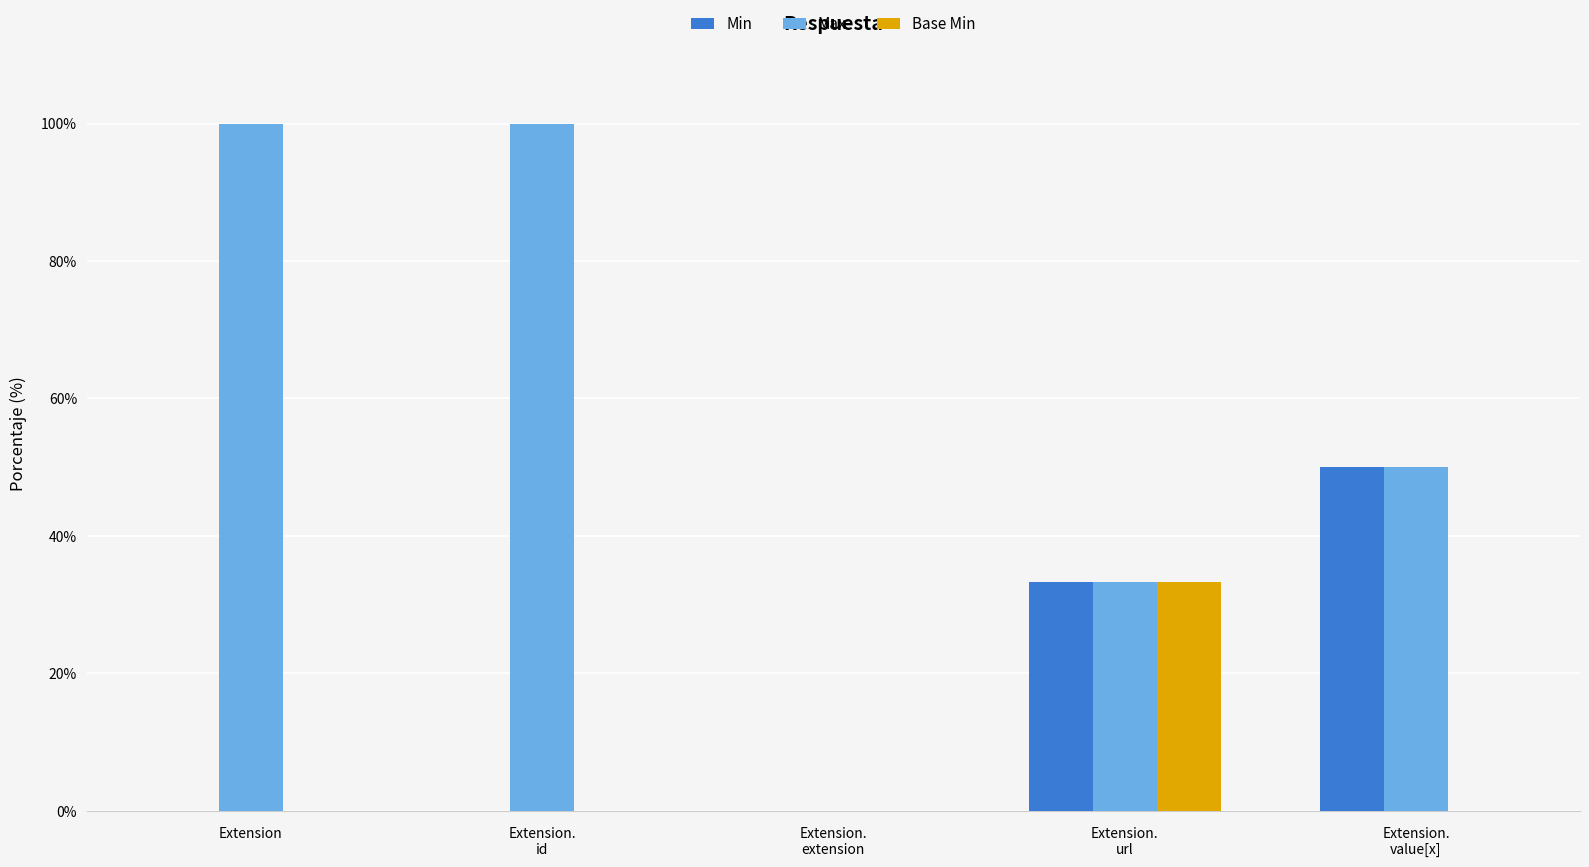

What is the maximum value shown in the chart?

100.0